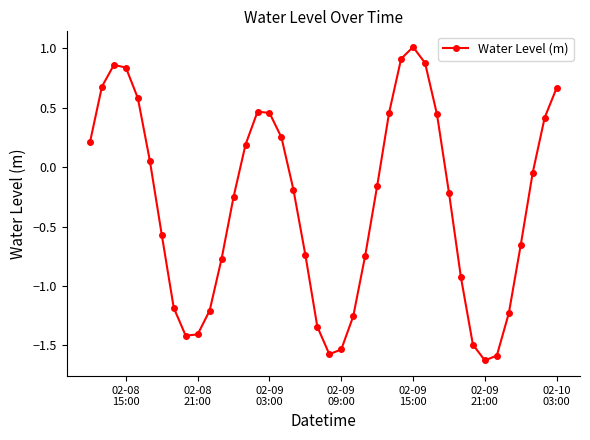

True or false: the data has more than 2 interior local peaks.

True